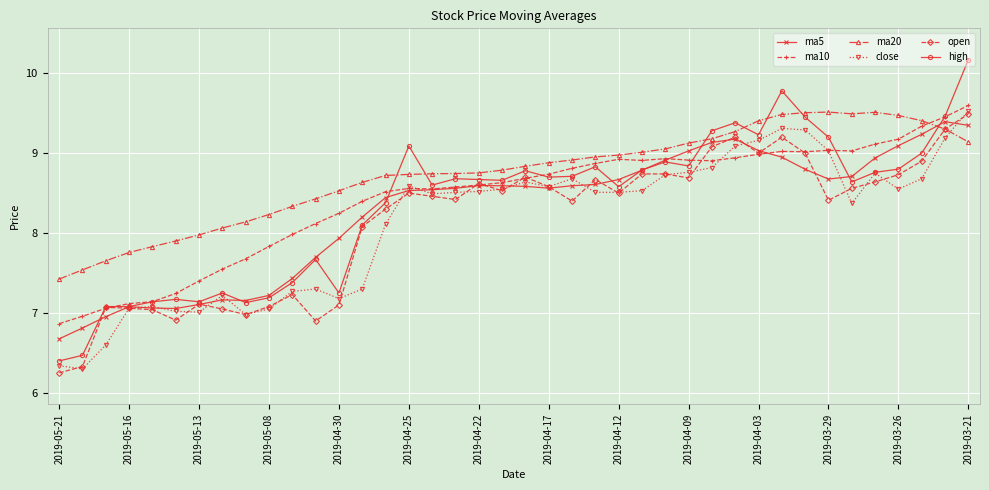

Which series has the largest total across all categories?

ma20